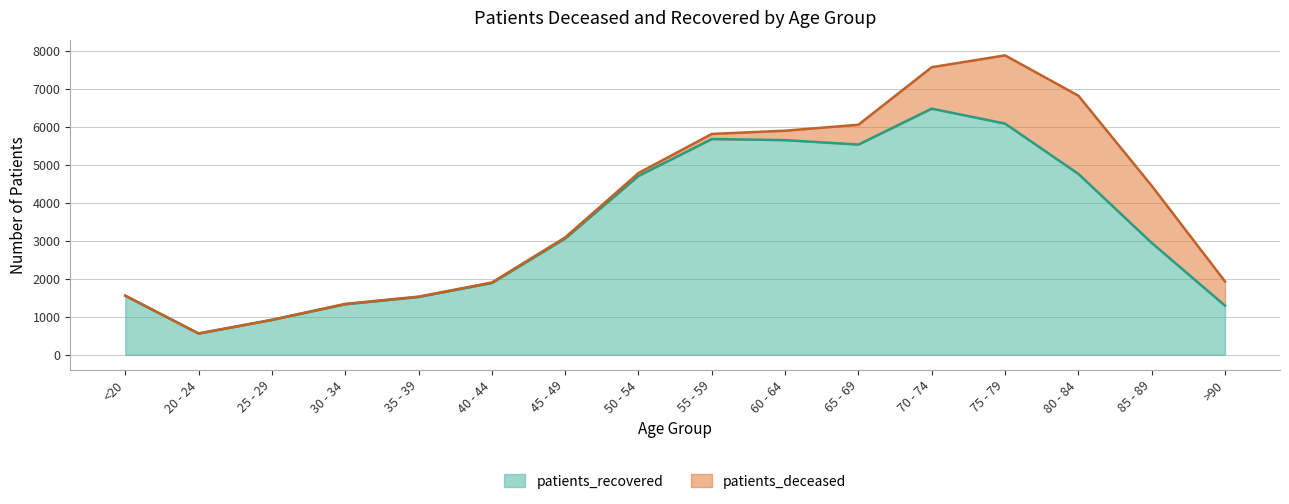

The chart shows a value of 1607 at 65 - 69. True or false?

False